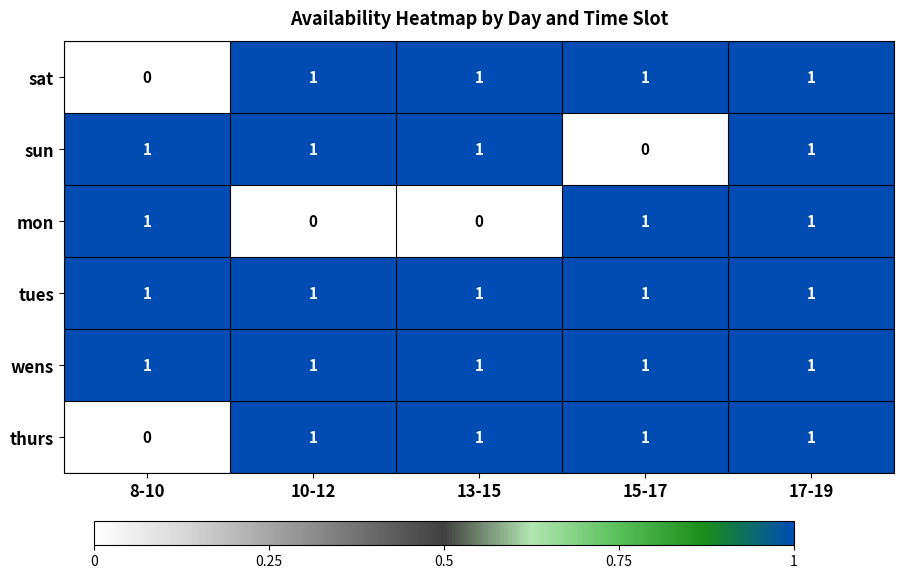

Reading left to right, what are all the values shown in this chart?

sat: 8-10=0	10-12=1	13-15=1	15-17=1	17-19=1
sun: 8-10=1	10-12=1	13-15=1	15-17=0	17-19=1
mon: 8-10=1	10-12=0	13-15=0	15-17=1	17-19=1
tues: 8-10=1	10-12=1	13-15=1	15-17=1	17-19=1
wens: 8-10=1	10-12=1	13-15=1	15-17=1	17-19=1
thurs: 8-10=0	10-12=1	13-15=1	15-17=1	17-19=1